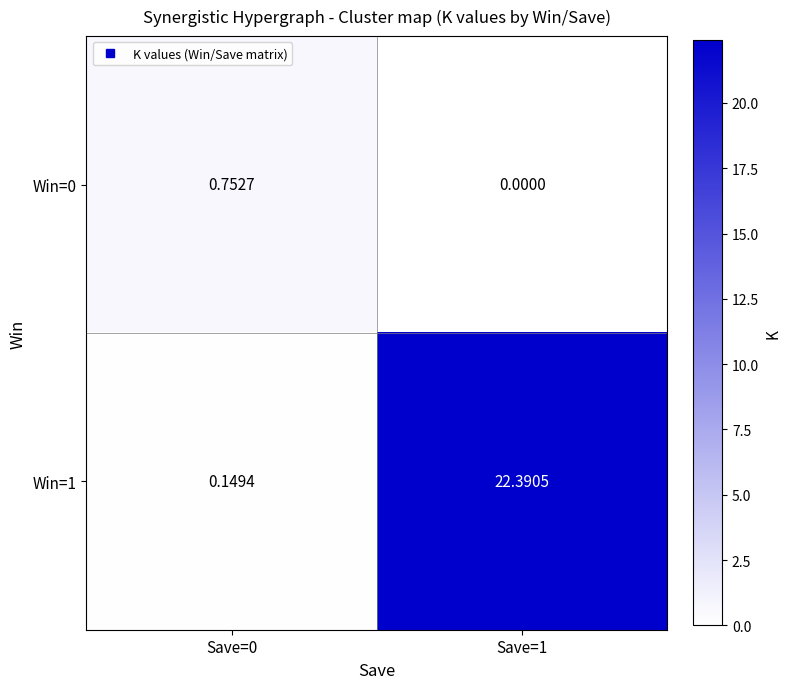

At how many categories does at least one series exceed 12?

1